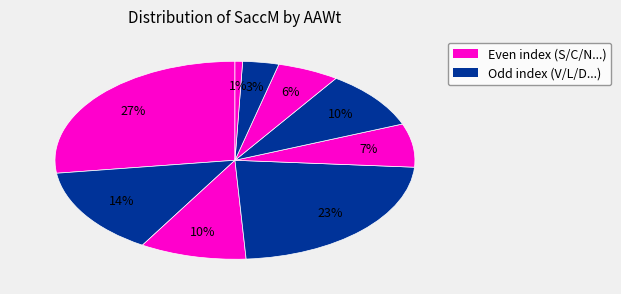

Count the number of slices in the pie.

9